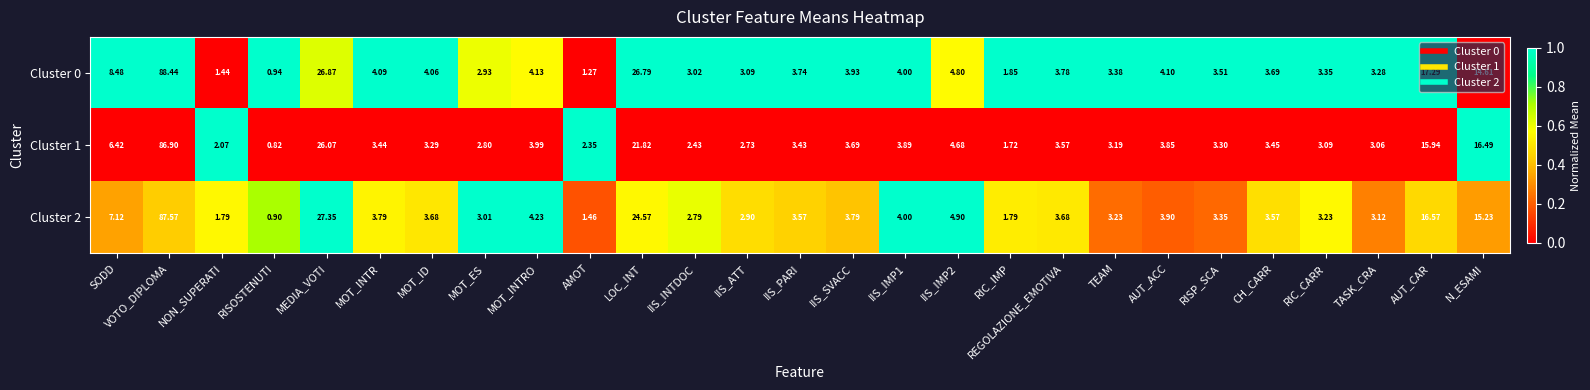

Which category has the highest value in the Cluster 1 series?

VOTO_DIPLOMA